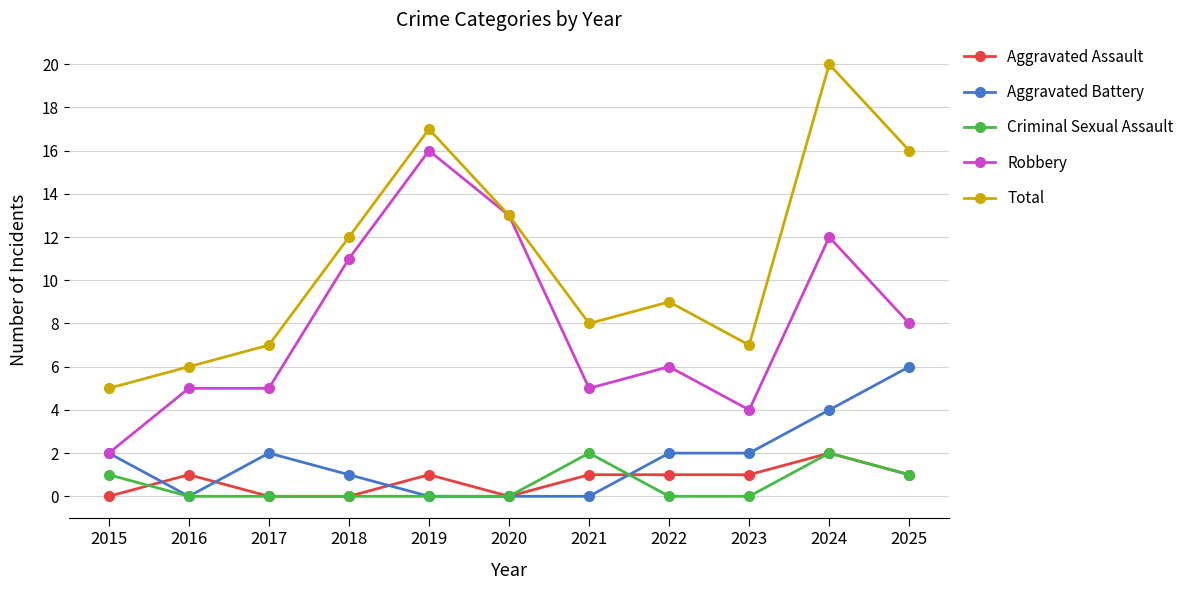

Which category has the highest value in the Total series?

2024